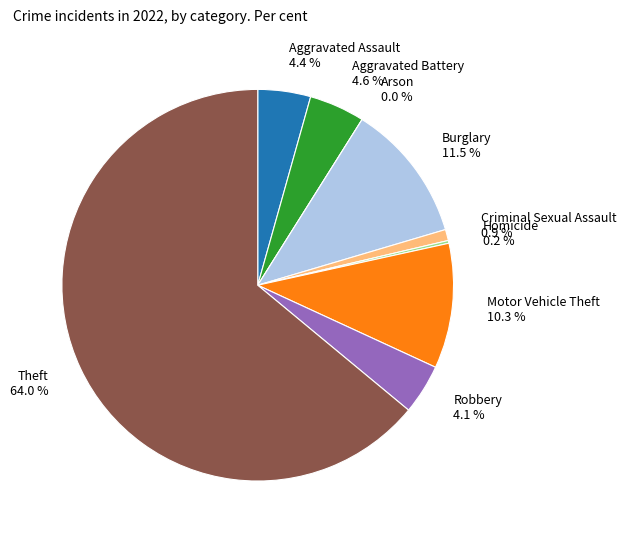

What is the total percentage of Robbery and Homicide?

4.4%